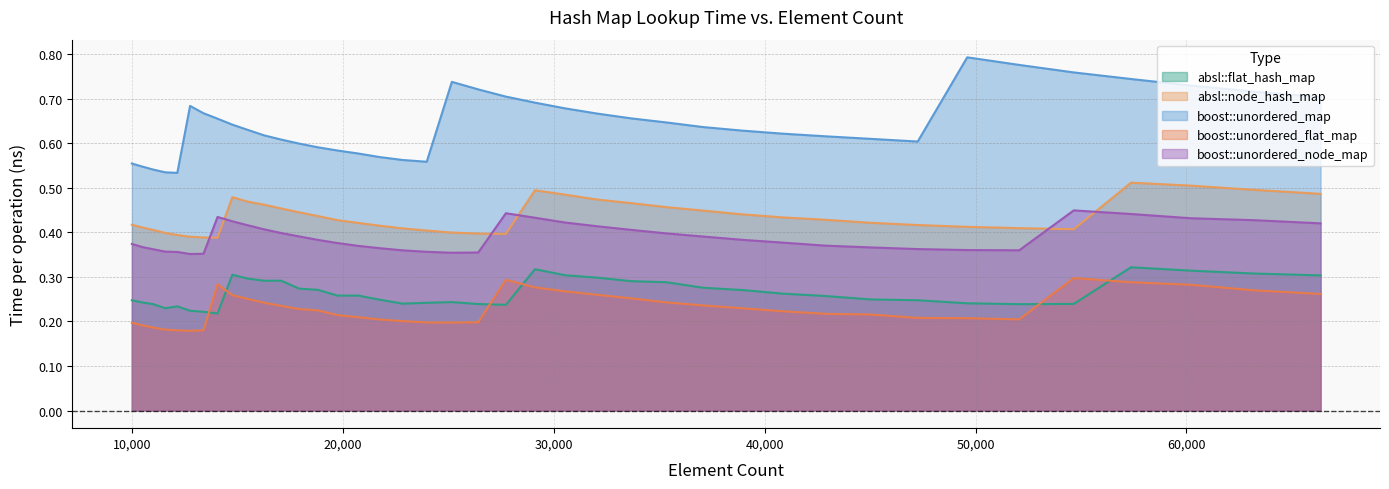

Reading left to right, transcribe all the data shown in this chart.

absl::flat_hash_map: 10000=0.2	10500=0.2	11025=0.2	11576=0.2	12154=0.2	12760=0.2	13396=0.2	14063=0.2	14763=0.3	15498=0.3	16269=0.3	17078=0.3	17927=0.3	18818=0.3	19753=0.3	20734=0.3	21764=0.2	22845=0.2	23980=0.2	25171=0.2	26421=0.2	27733=0.2	29110=0.3	30555=0.3	32072=0.3	33664=0.3	35335=0.3	37089=0.3	38930=0.3	40863=0.3	42892=0.3	45022=0.2	47258=0.2	49605=0.2	52069=0.2	54656=0.2	57372=0.3	60223=0.3	63216=0.3	66358=0.3
absl::node_hash_map: 10000=0.4	10500=0.4	11025=0.4	11576=0.4	12154=0.4	12760=0.4	13396=0.4	14063=0.4	14763=0.5	15498=0.5	16269=0.5	17078=0.5	17927=0.4	18818=0.4	19753=0.4	20734=0.4	21764=0.4	22845=0.4	23980=0.4	25171=0.4	26421=0.4	27733=0.4	29110=0.5	30555=0.5	32072=0.5	33664=0.5	35335=0.5	37089=0.4	38930=0.4	40863=0.4	42892=0.4	45022=0.4	47258=0.4	49605=0.4	52069=0.4	54656=0.4	57372=0.5	60223=0.5	63216=0.5	66358=0.5
boost::unordered_map: 10000=0.6	10500=0.5	11025=0.5	11576=0.5	12154=0.5	12760=0.7	13396=0.7	14063=0.7	14763=0.6	15498=0.6	16269=0.6	17078=0.6	17927=0.6	18818=0.6	19753=0.6	20734=0.6	21764=0.6	22845=0.6	23980=0.6	25171=0.7	26421=0.7	27733=0.7	29110=0.7	30555=0.7	32072=0.7	33664=0.7	35335=0.6	37089=0.6	38930=0.6	40863=0.6	42892=0.6	45022=0.6	47258=0.6	49605=0.8	52069=0.8	54656=0.8	57372=0.7	60223=0.7	63216=0.7	66358=0.7
boost::unordered_flat_map: 10000=0.2	10500=0.2	11025=0.2	11576=0.2	12154=0.2	12760=0.2	13396=0.2	14063=0.3	14763=0.3	15498=0.3	16269=0.2	17078=0.2	17927=0.2	18818=0.2	19753=0.2	20734=0.2	21764=0.2	22845=0.2	23980=0.2	25171=0.2	26421=0.2	27733=0.3	29110=0.3	30555=0.3	32072=0.3	33664=0.3	35335=0.2	37089=0.2	38930=0.2	40863=0.2	42892=0.2	45022=0.2	47258=0.2	49605=0.2	52069=0.2	54656=0.3	57372=0.3	60223=0.3	63216=0.3	66358=0.3
boost::unordered_node_map: 10000=0.4	10500=0.4	11025=0.4	11576=0.4	12154=0.4	12760=0.4	13396=0.4	14063=0.4	14763=0.4	15498=0.4	16269=0.4	17078=0.4	17927=0.4	18818=0.4	19753=0.4	20734=0.4	21764=0.4	22845=0.4	23980=0.4	25171=0.4	26421=0.4	27733=0.4	29110=0.4	30555=0.4	32072=0.4	33664=0.4	35335=0.4	37089=0.4	38930=0.4	40863=0.4	42892=0.4	45022=0.4	47258=0.4	49605=0.4	52069=0.4	54656=0.4	57372=0.4	60223=0.4	63216=0.4	66358=0.4